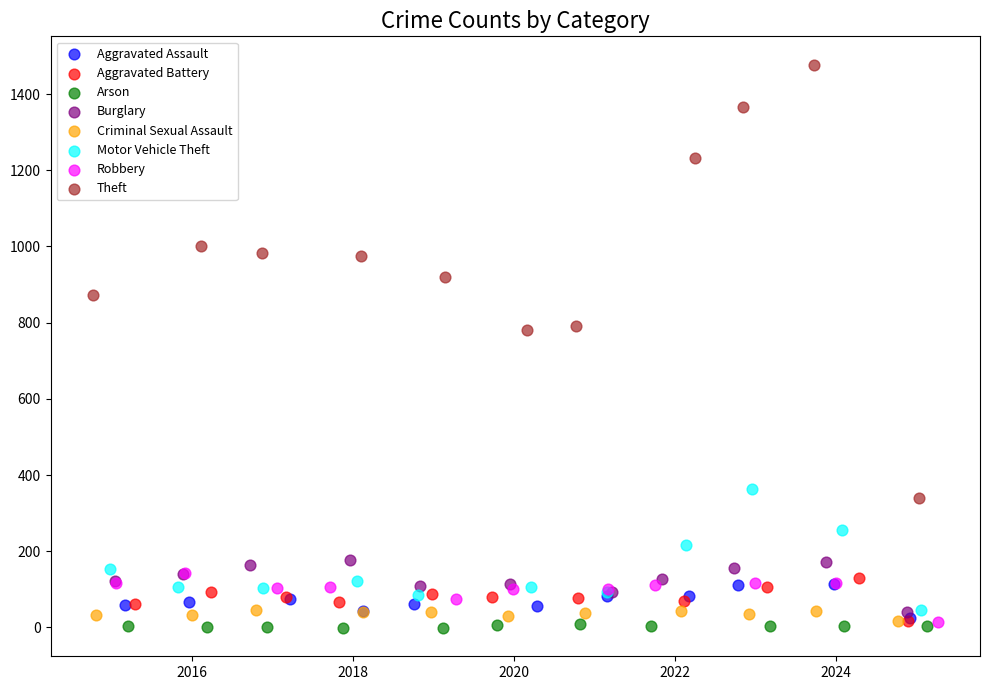

Which series reaches the maximum Y coordinate?

Theft